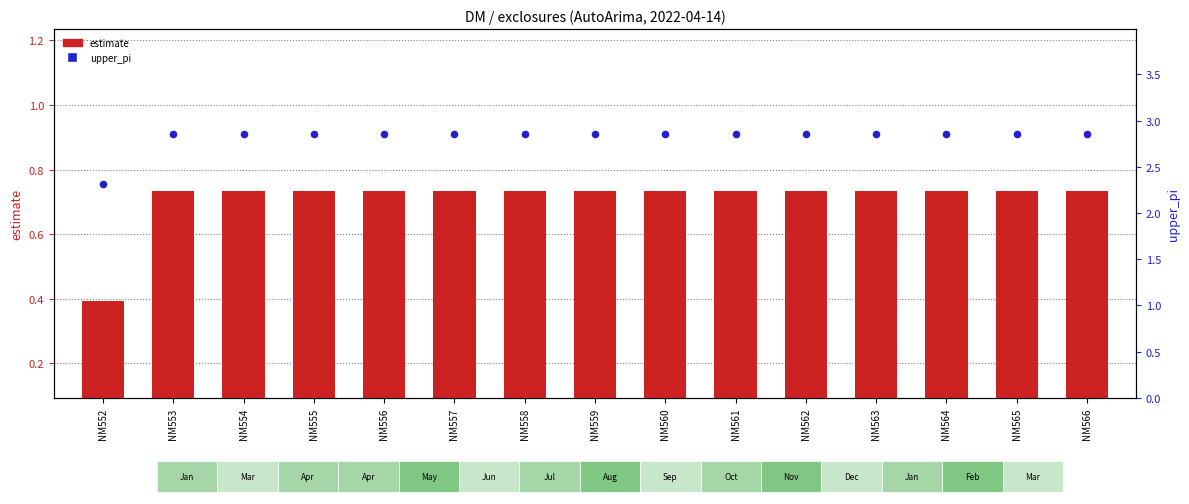

At which category is the sum across all series the highest?

NM553